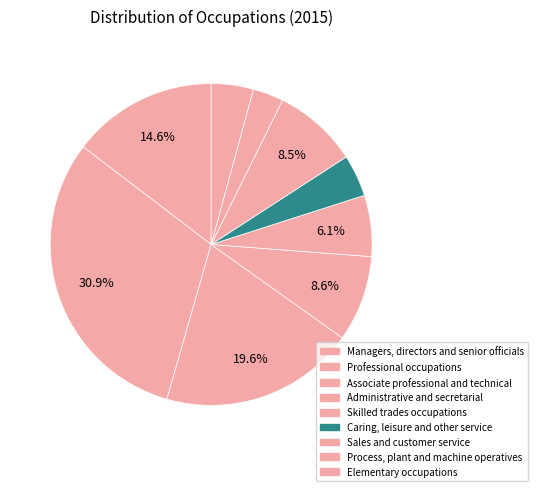

What is the change in value from Associate professional and technical to Sales and customer service?

-11.1